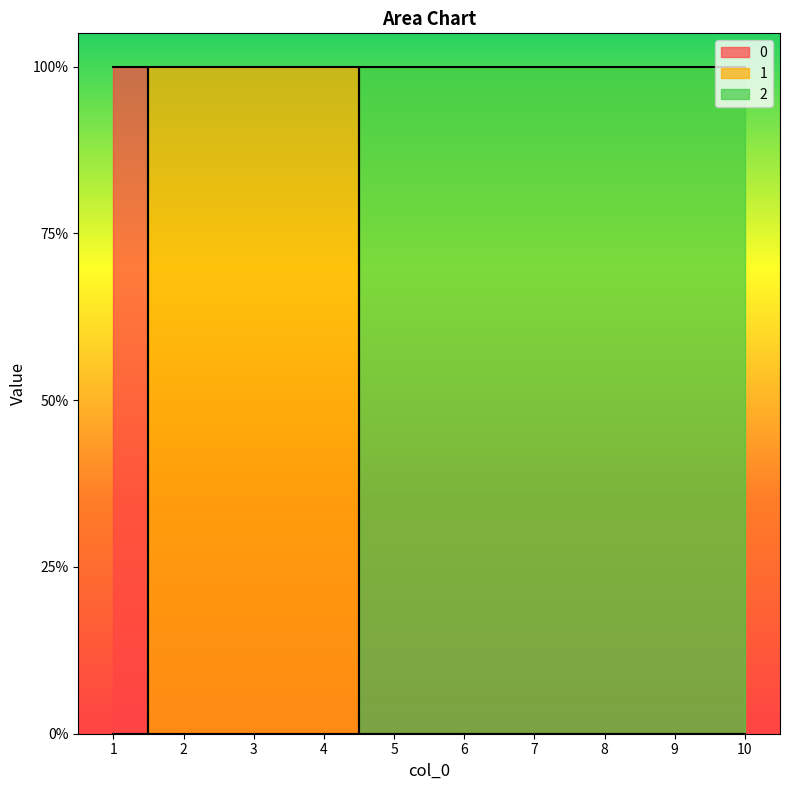

What is the total value across all series at 6?

1